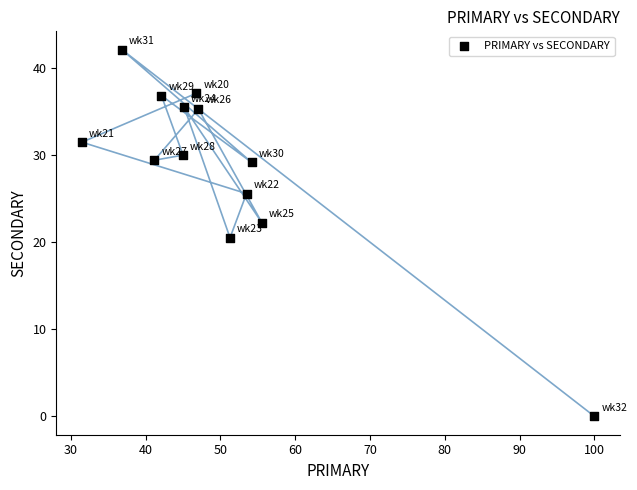

What Y value in the scatter plot is closest to 21?

20.5